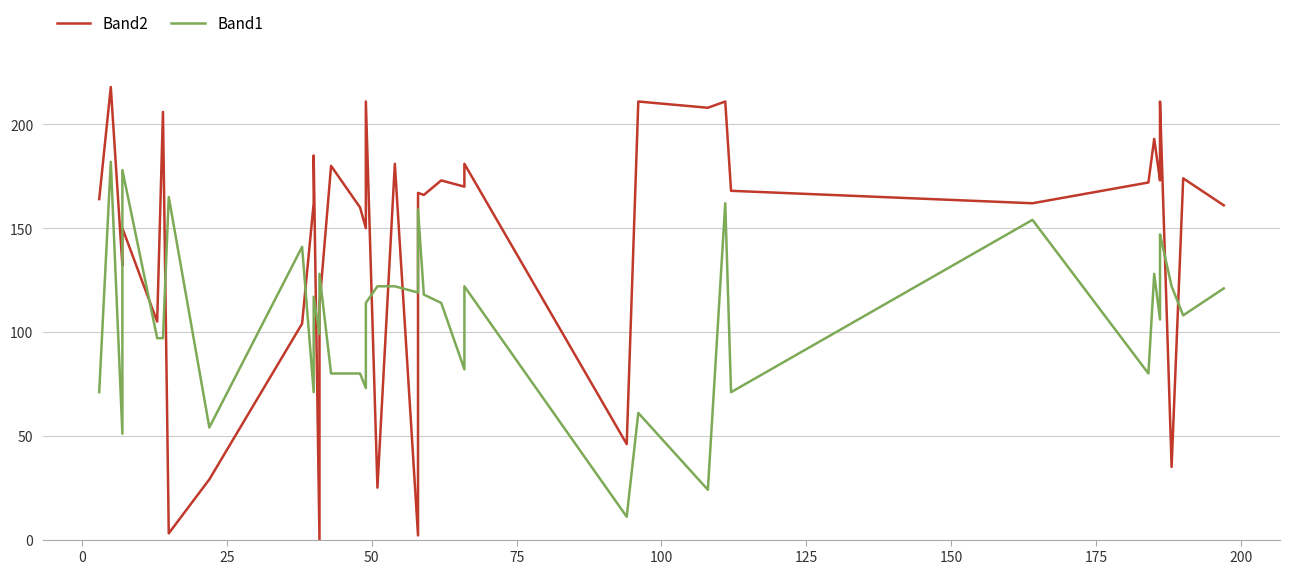

What is the value of the Band1 point at the 18th from the left?

122